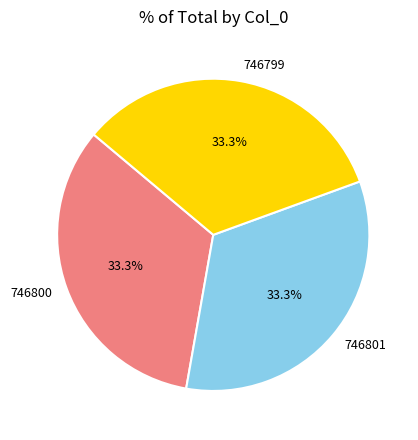

To the nearest percent, what portion does 746801 represent?

33%